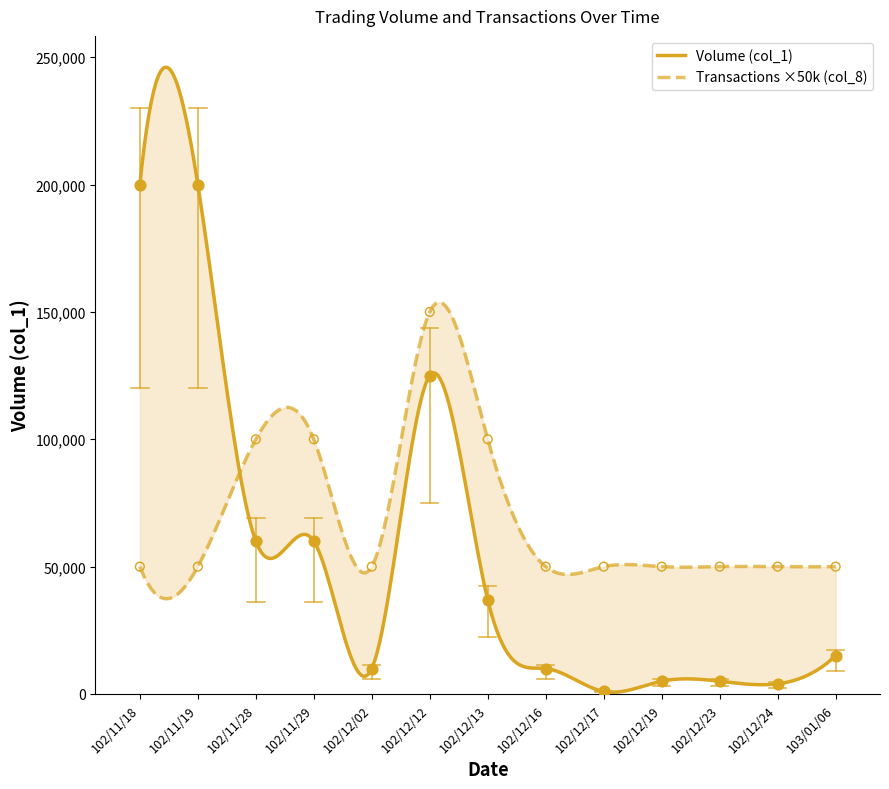

Which series has the widest spread of Y values?

Volume (col_1)